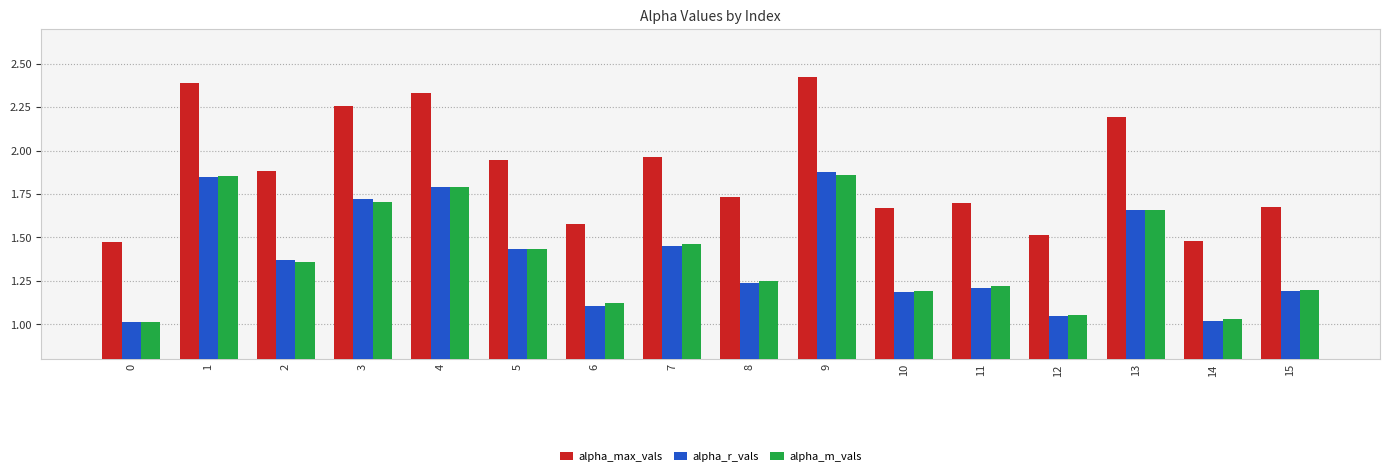

Is the value of alpha_max_vals at 3 greater than the value of alpha_r_vals at 13?

Yes